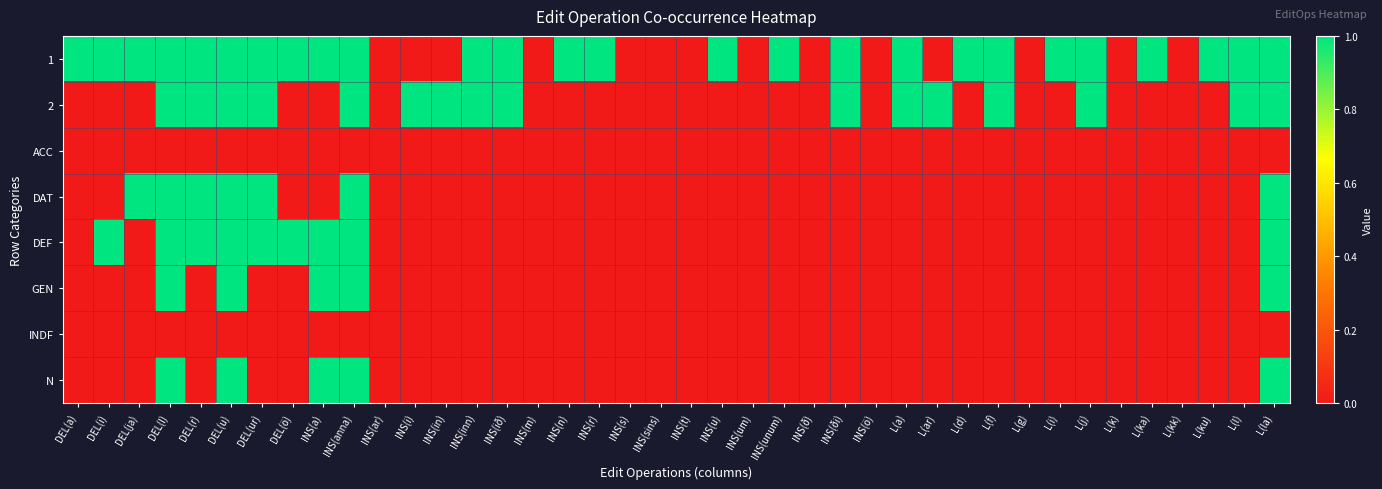

How many series are shown in this chart?

8